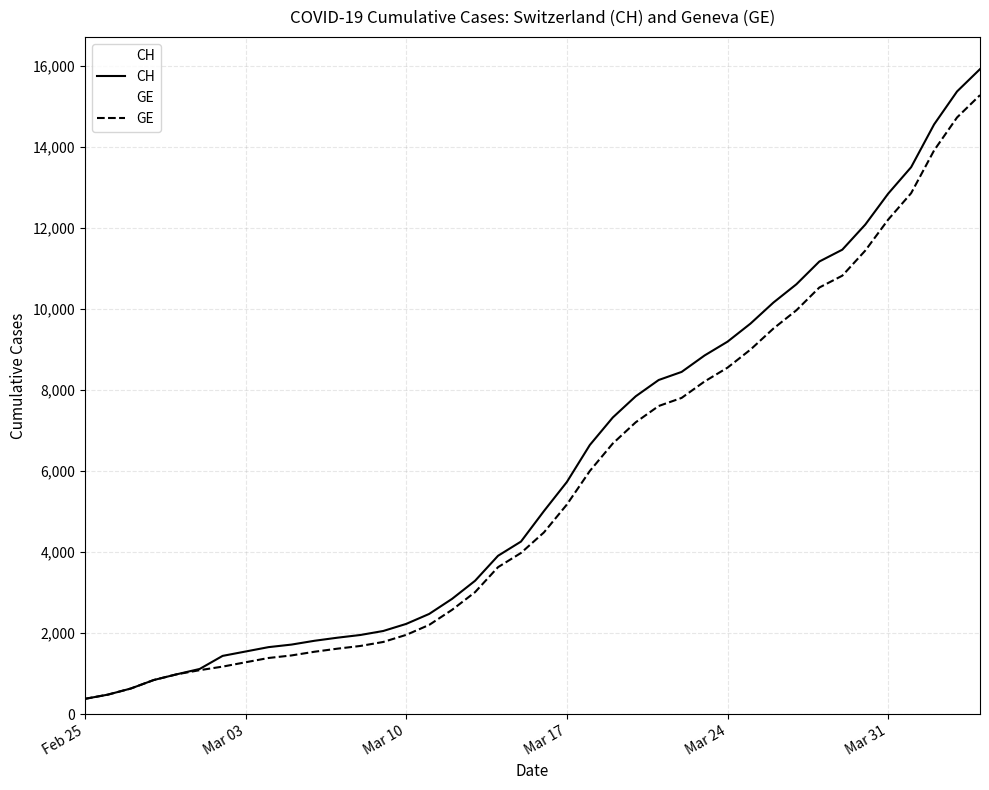

What is the total value across all series at Mar 17?

10905